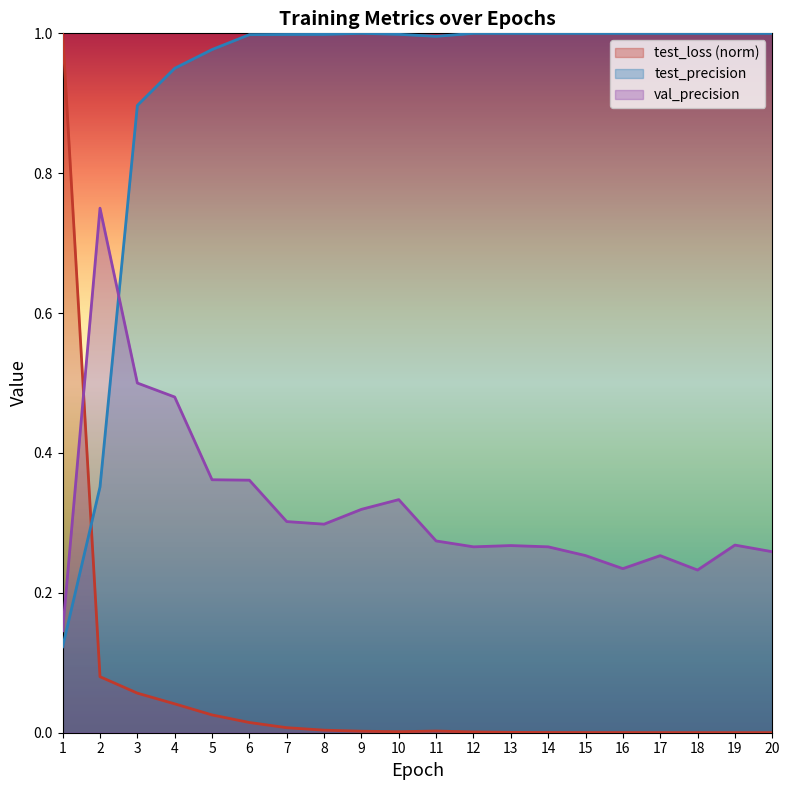

What is the value of the test_precision point at the 20th from the left?

1.0